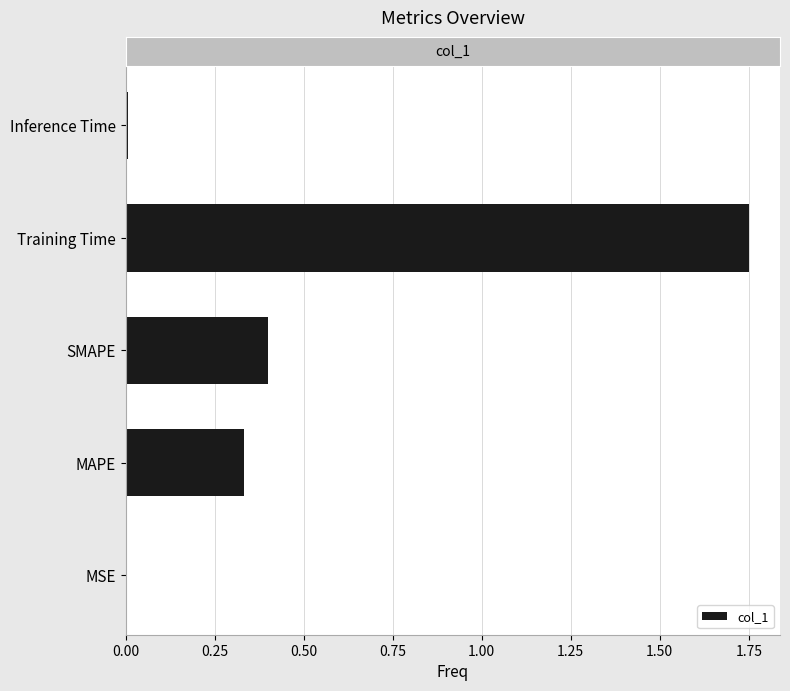

Are the bars horizontal?

Yes